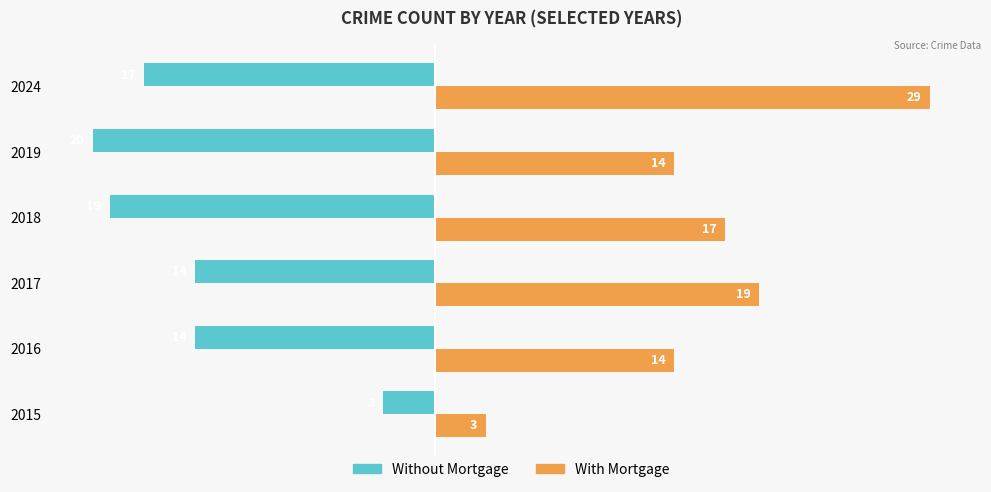

The Without Mortgage series shows -14 at 2016. True or false?

True